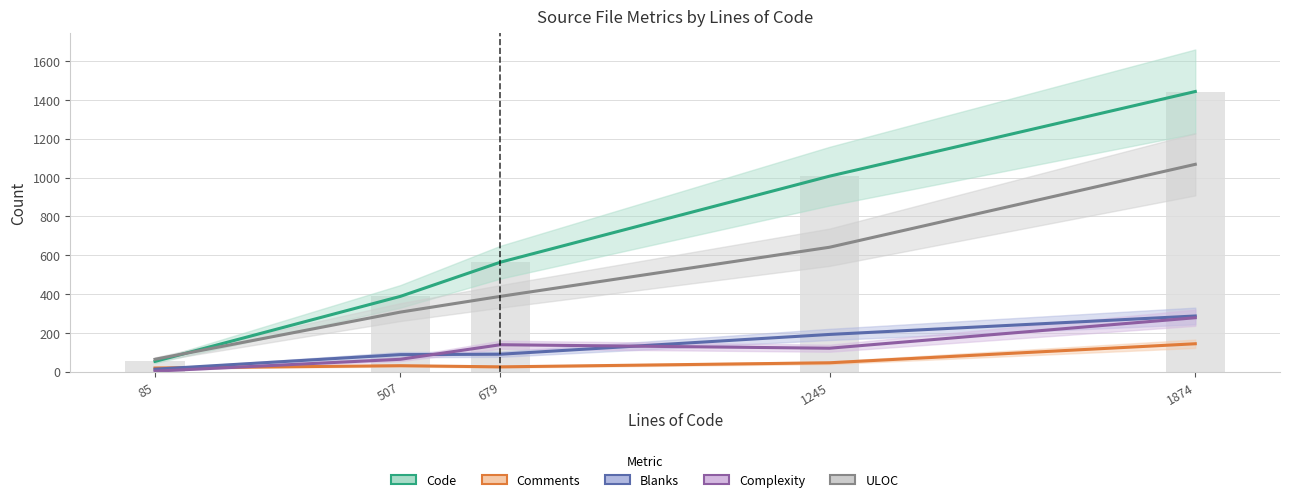

Reading left to right, what are all the values shown in this chart?

Code: 53	388	564	1007	1443
Comments: 19	31	25	46	144
Blanks: 13	88	90	192	287
Complexity: 3	64	139	121	278
ULOC: 64	307	388	641	1068